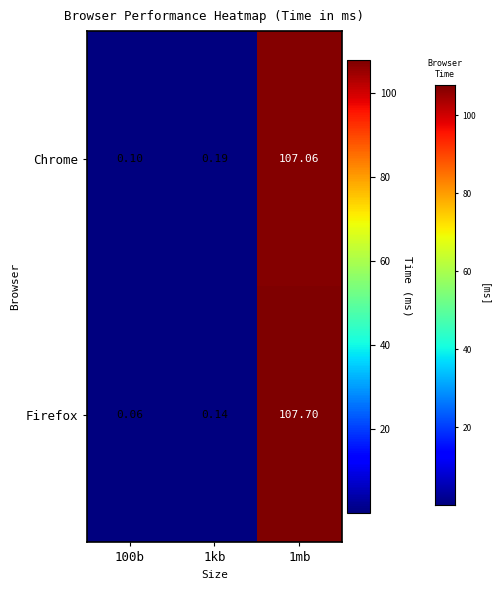

List the series in order of their peak value, lowest first.

Chrome, Firefox